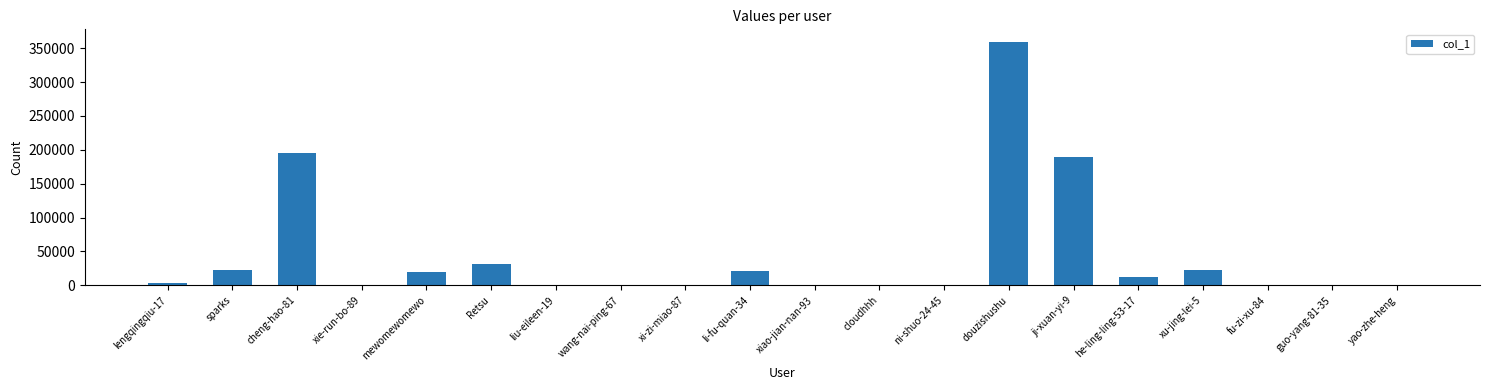

What is the maximum value shown in the chart?

359851